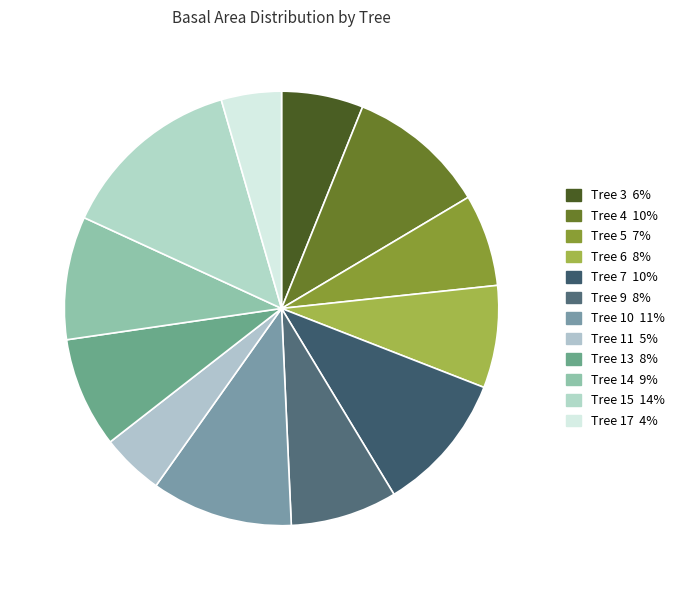

Which slice is the largest?

Tree 15